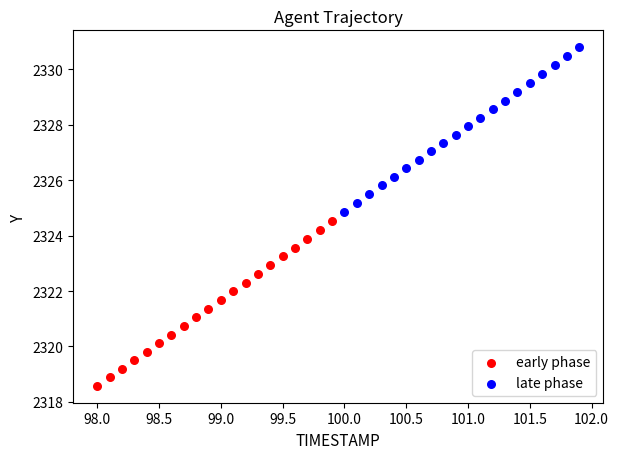

Which series contains the lowest Y value?

early phase